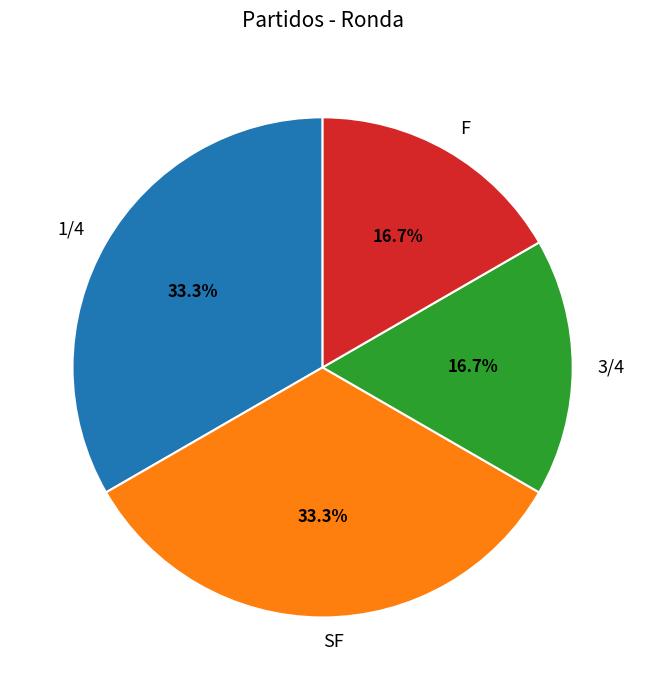

What is the ratio of the value at SF to the value at 3/4?

2.0